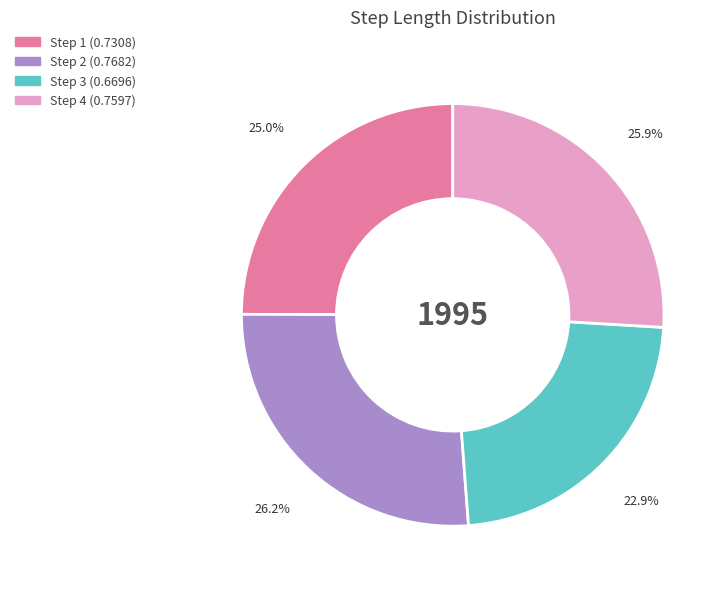

Which category has the smallest portion of the pie?

Step 3 (0.6696)